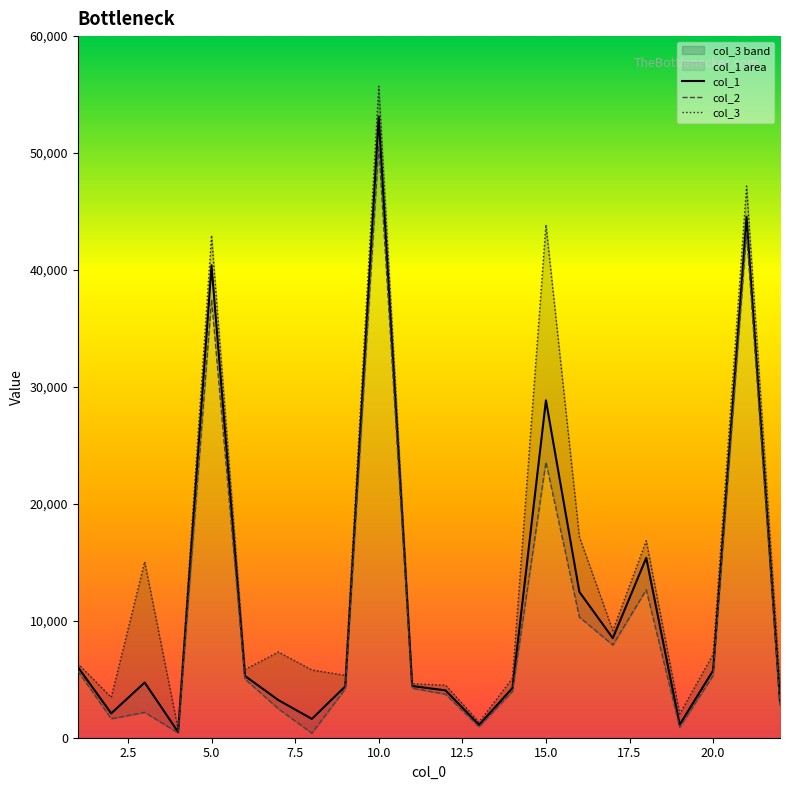

True or false: col_1 and col_3 intersect in this chart.

False